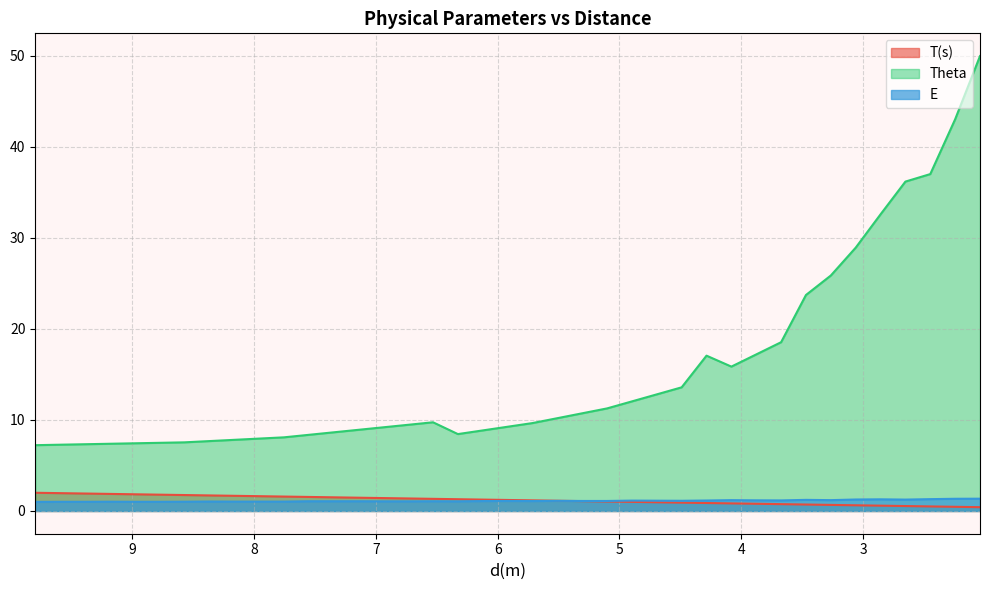

The T(s) series shows 0.6 at 3.0612244897959187. True or false?

True